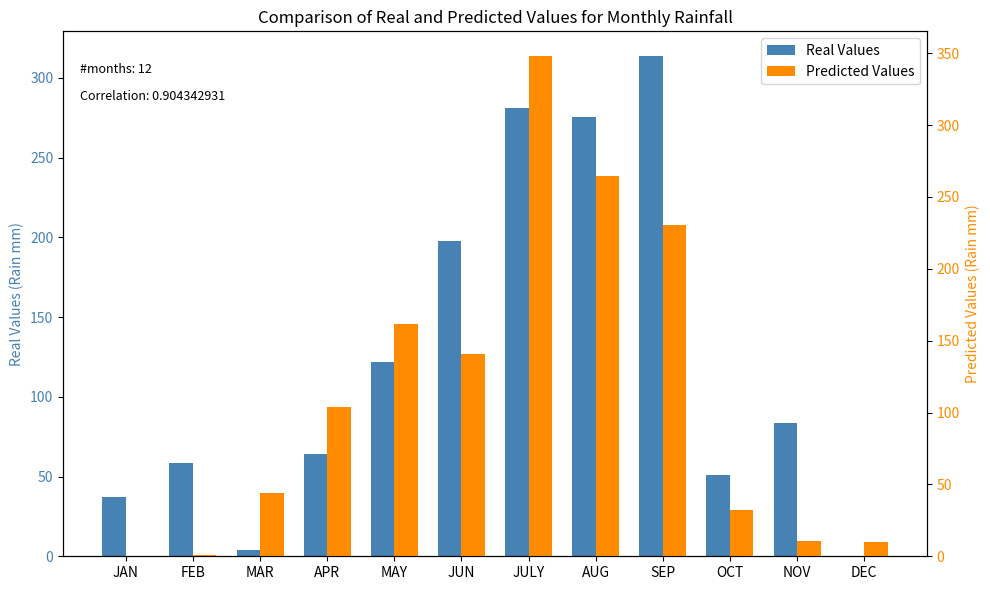

Reading left to right, extract all data points from this chart.

Real Values: 37.1	58.4	3.9	64.1	121.7	198.0	280.8	275.7	313.5	51.1	83.4	0.0
Predicted Values: 0.0	1.2	44.2	103.8	161.6	140.9	347.8	264.8	230.5	32.5	10.4	9.9